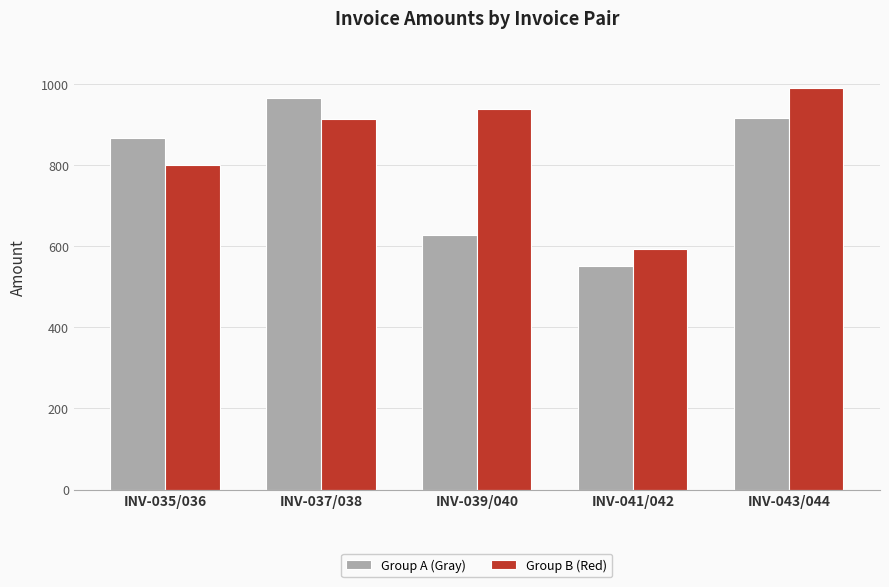

What is the smallest value displayed?

551